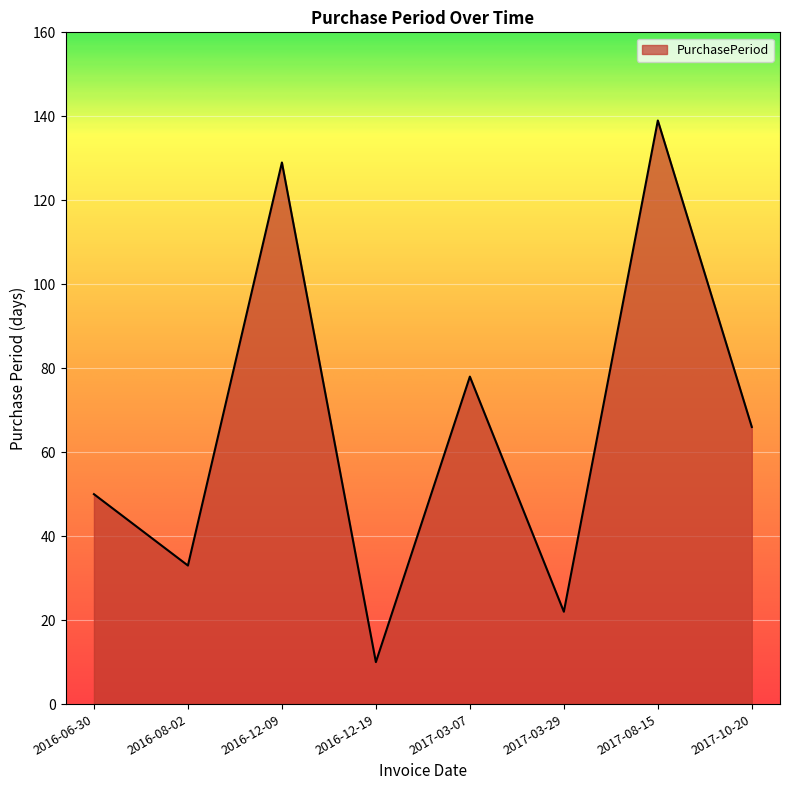

True or false: the data shows 184 at 2016-12-09.

False